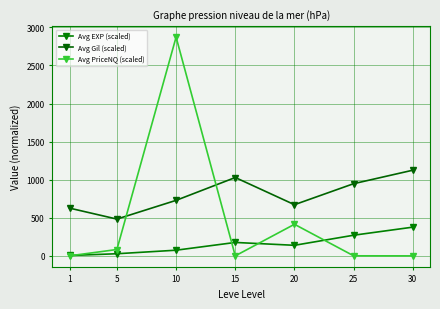

Reading left to right, extract all data points from this chart.

Avg EXP (scaled): 1=4.9	5=27.9	10=74.4	15=176.3	20=138.8	25=271.2	30=377.1
Avg Gil (scaled): 1=627.0	5=483.0	10=729.0	15=1029.0	20=672.0	25=948.0	30=1125.0
Avg PriceNQ (scaled): 1=0.3	5=83.5	10=2872.8	15=0.0	20=414.8	25=0.7	30=0.0